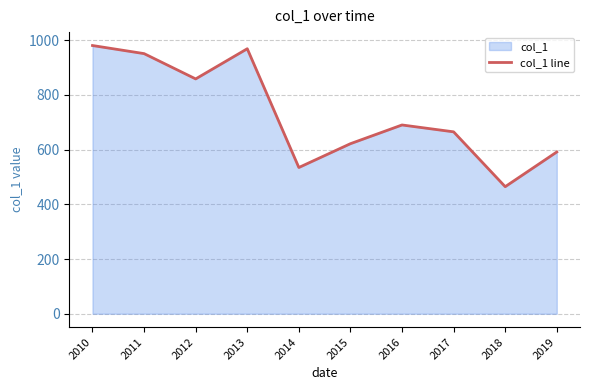

How many points are lower than both their immediate neighbors (excluding endpoints)?

3